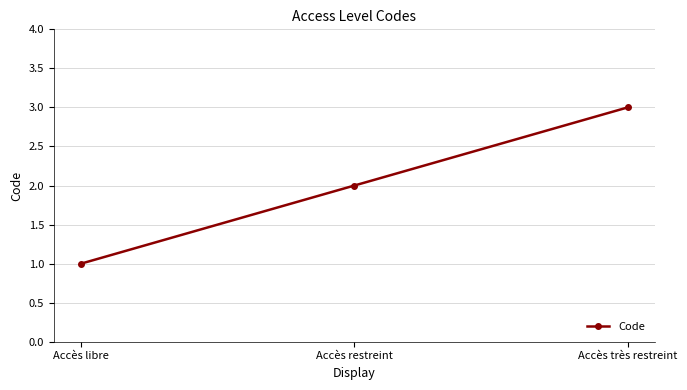

Reading left to right, transcribe all the data shown in this chart.

1	2	3